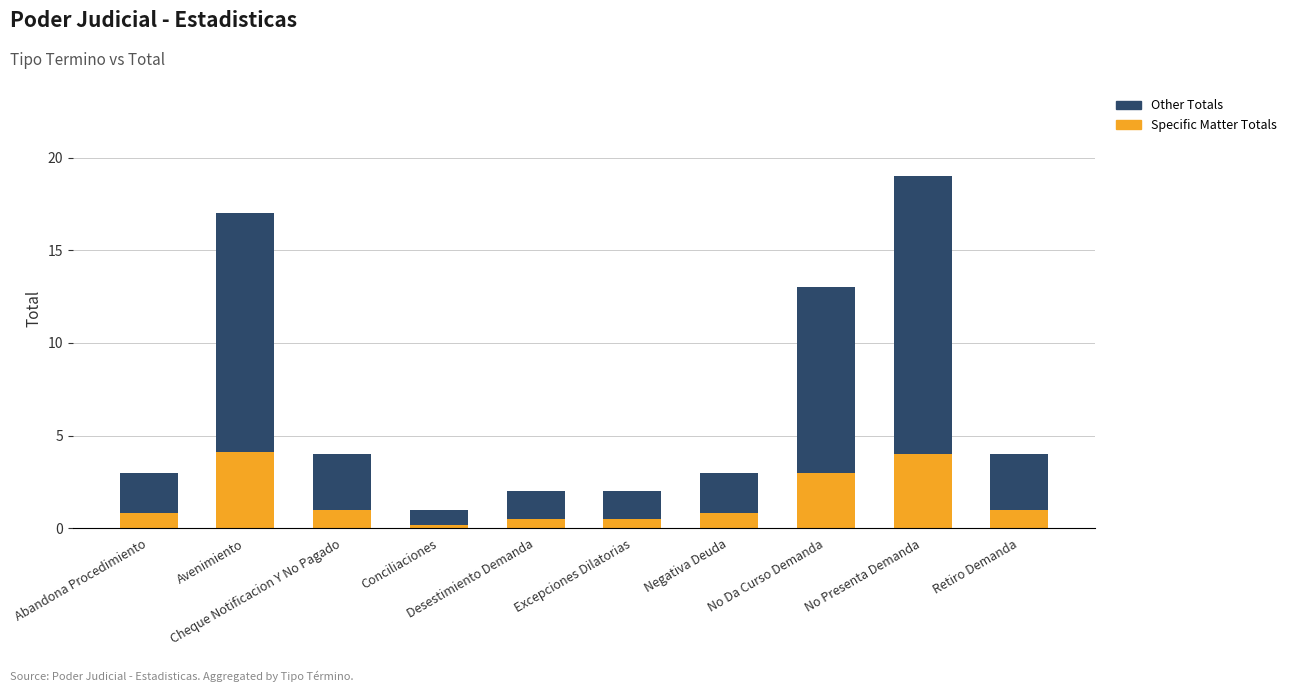

What is the average value of the Specific Matter Totals series?

1.6